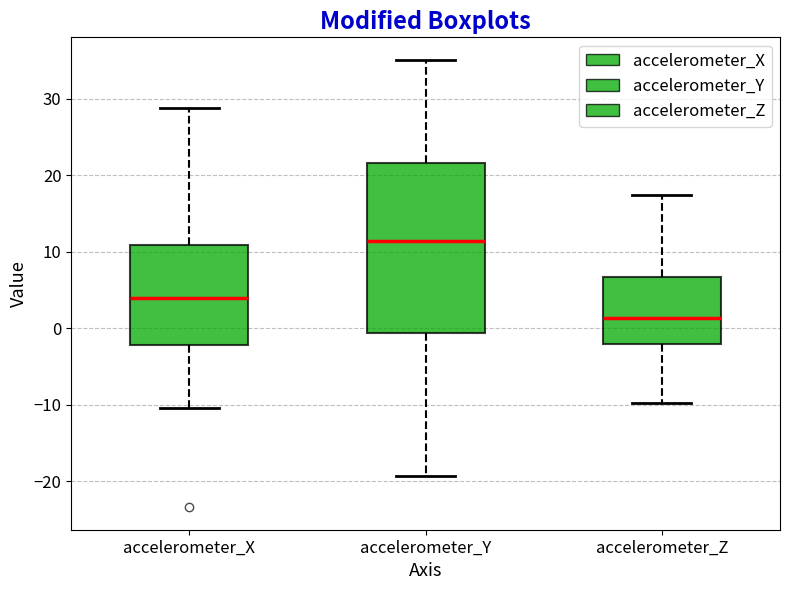

Comparing the boxes themselves (not the whiskers), which one is the tallest?

accelerometer_Y